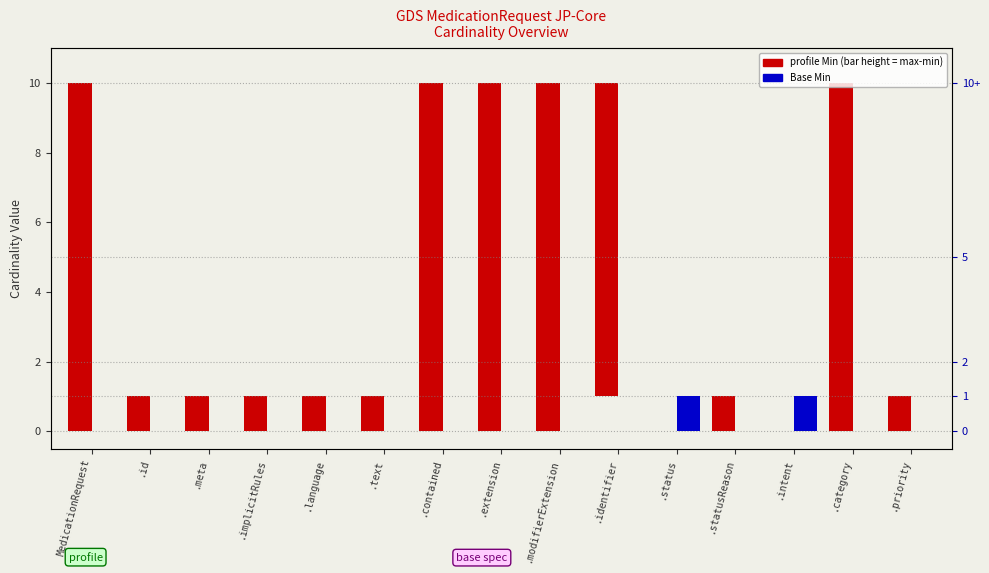

How many series are shown in this chart?

2